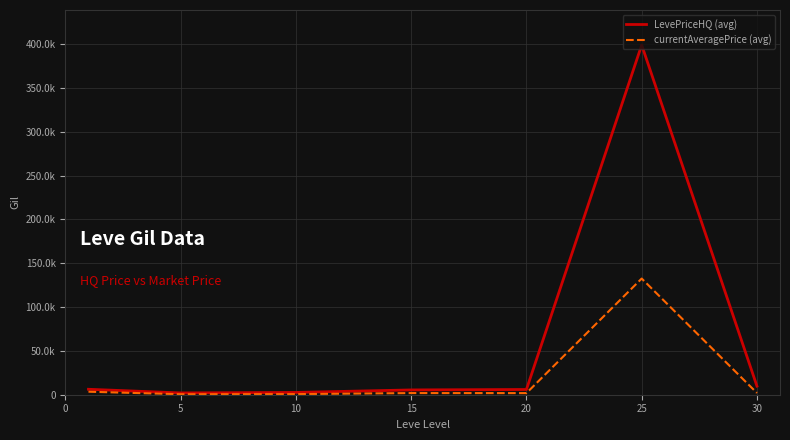

List the series in order of their overall mean, lowest first.

currentAveragePrice (avg), LevePriceHQ (avg)